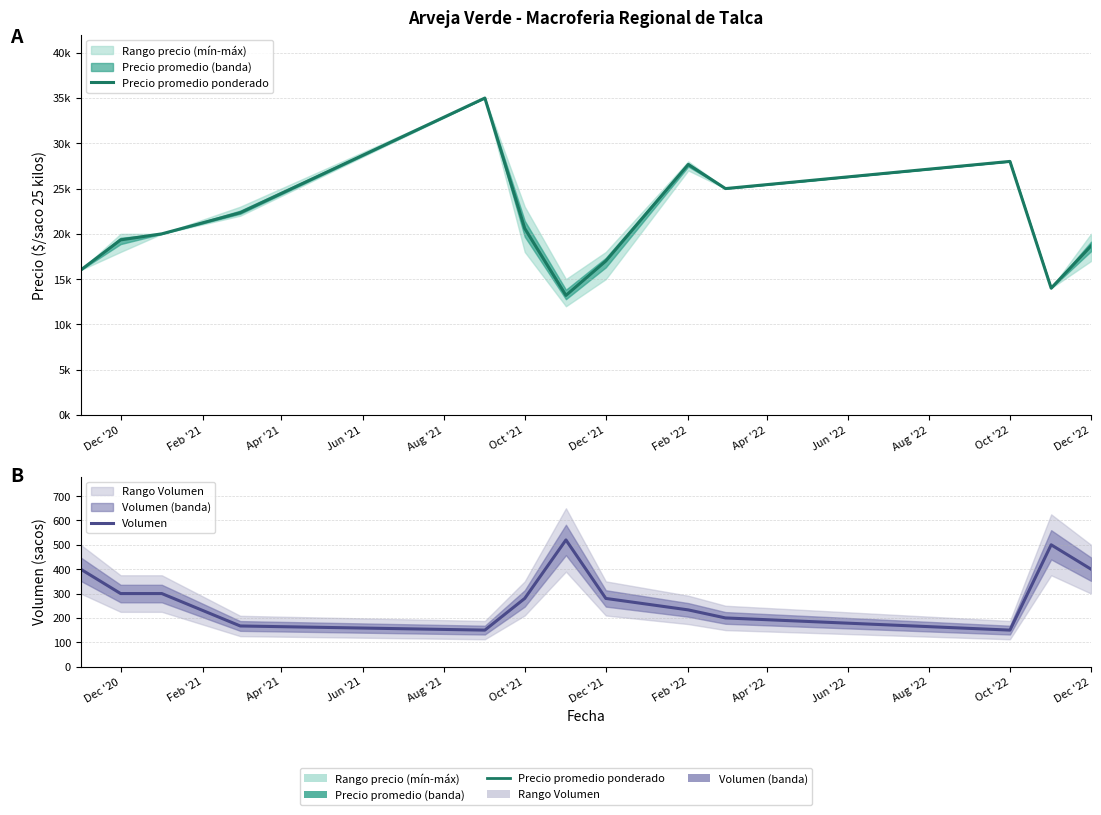

What is the lowest value of the Volumen series?

150